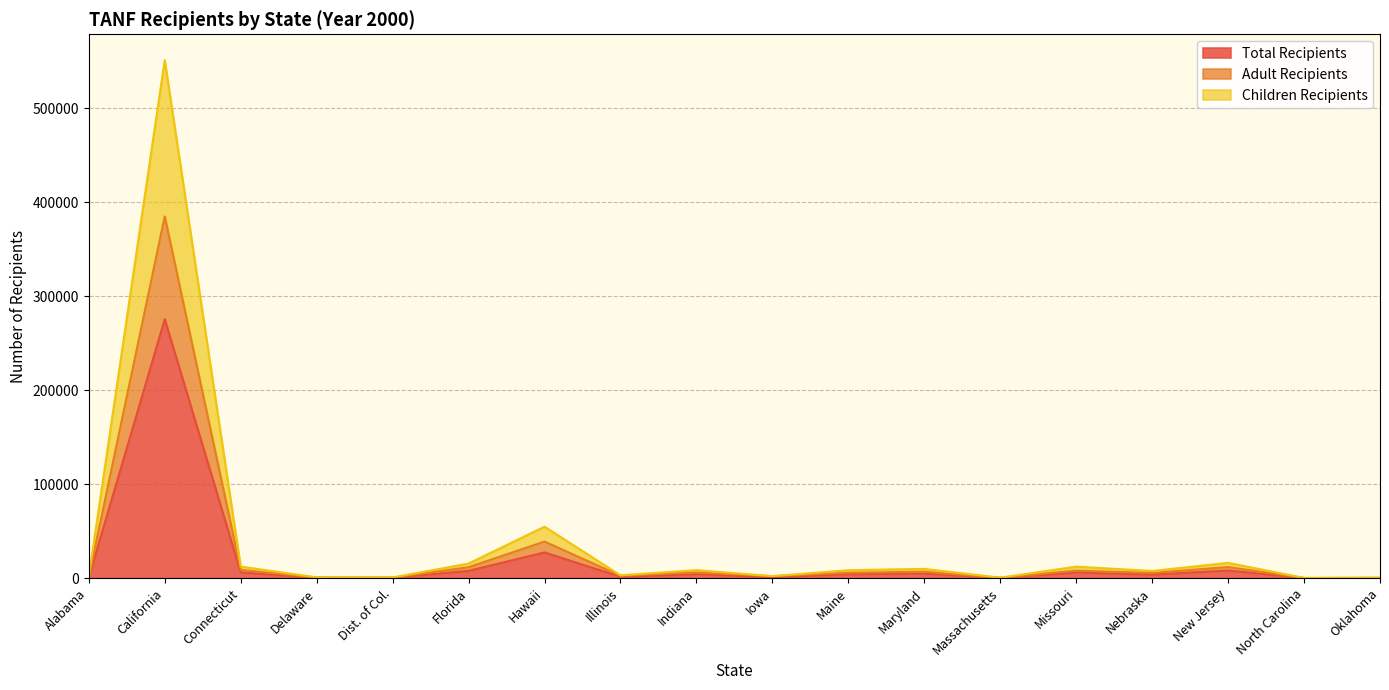

Rank the series by their maximum value, from lowest to highest.

Total Recipients, Adult Recipients, Children Recipients